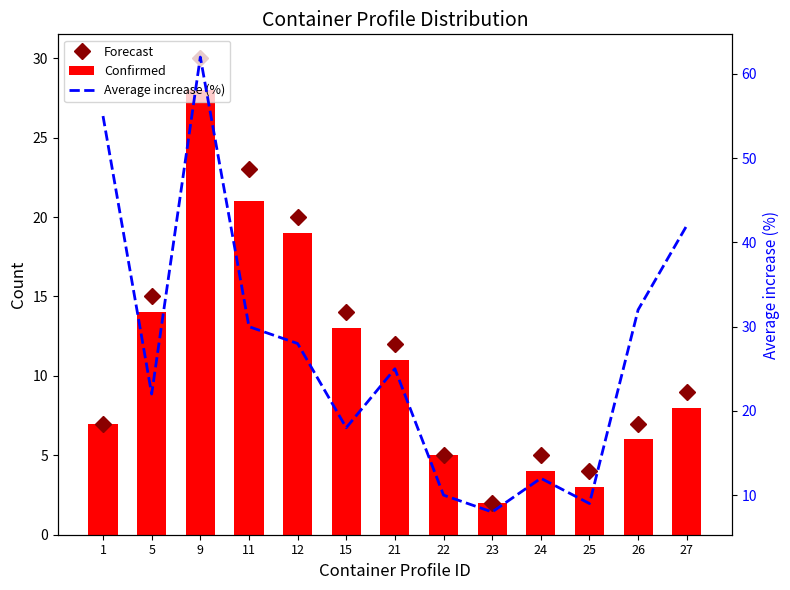

What is the total value across all series at 12?

67